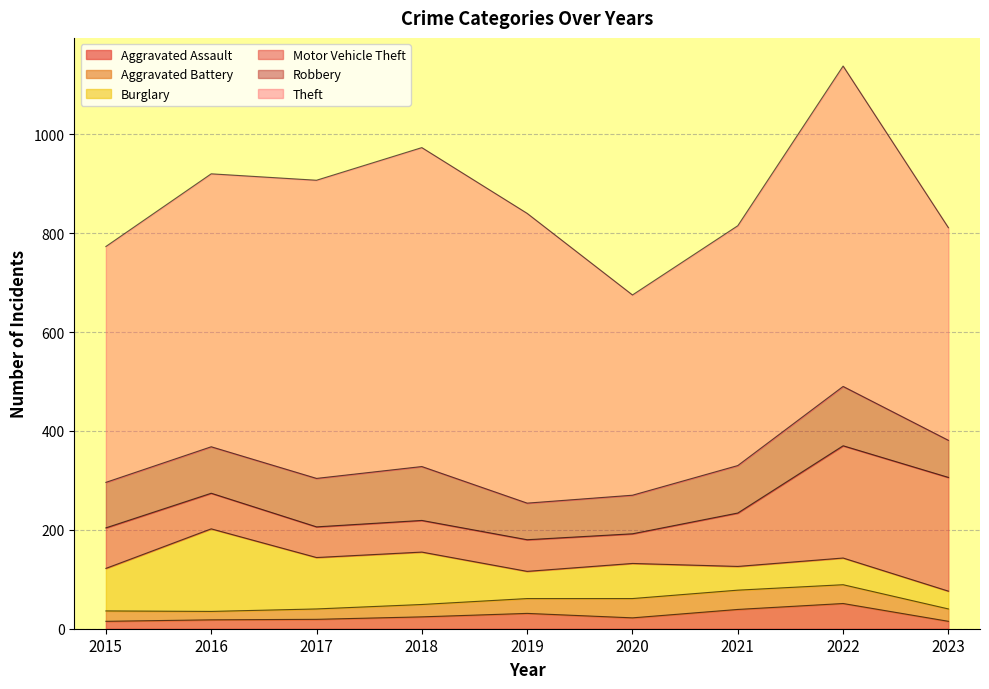

True or false: Aggravated Assault and Theft intersect in this chart.

False